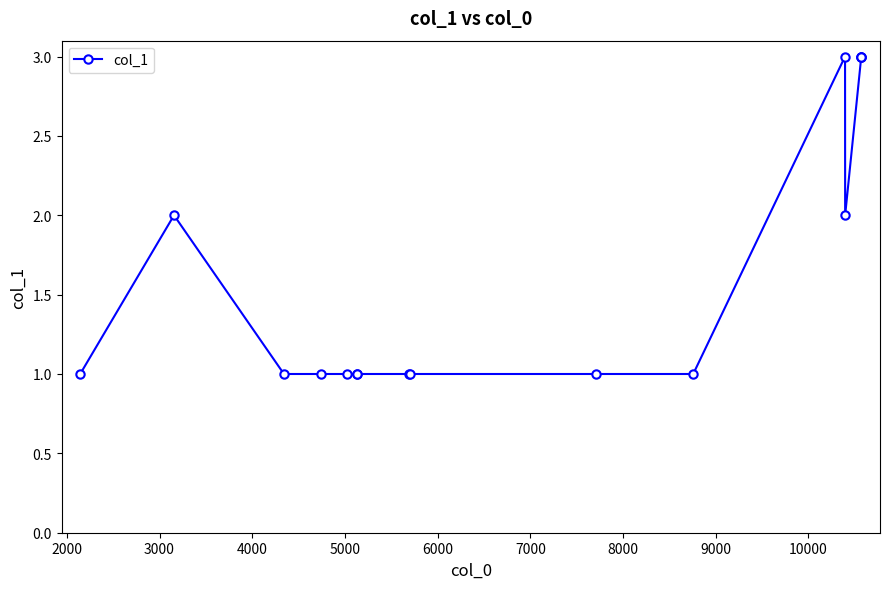

True or false: the data has more than 0 interior local peaks.

True